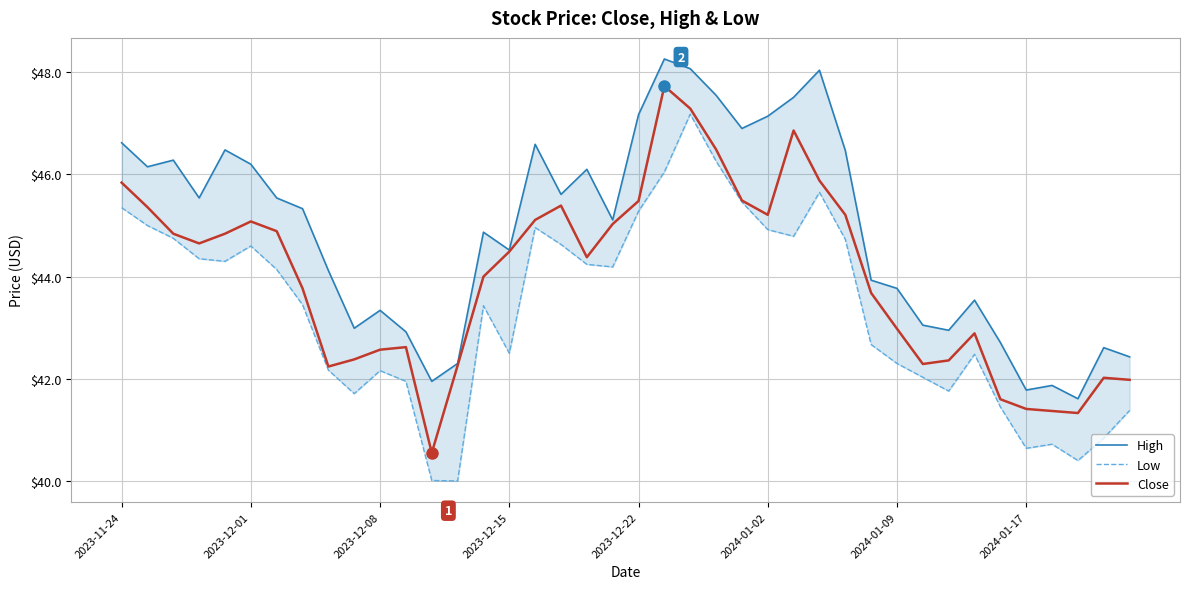

What is the lowest value of the High series?

41.6